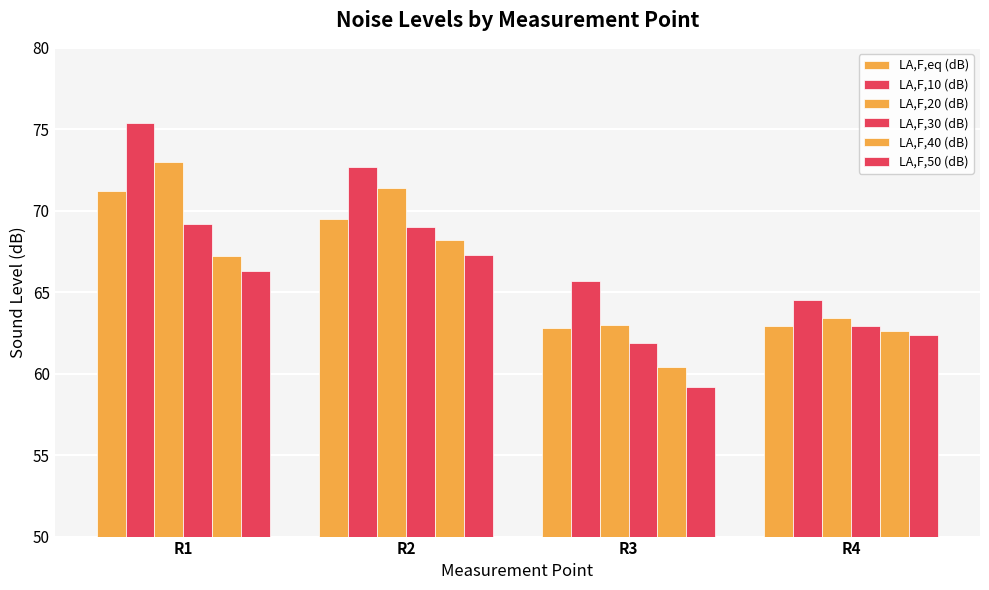

Which series has the largest total across all categories?

LA,F,10 (dB)